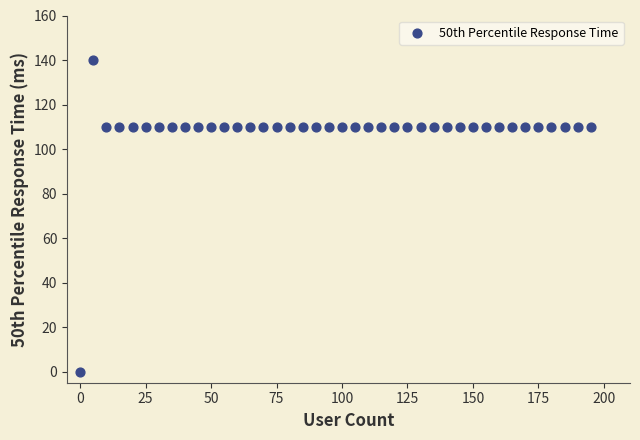

What is the range of X values (max minus min)?

195